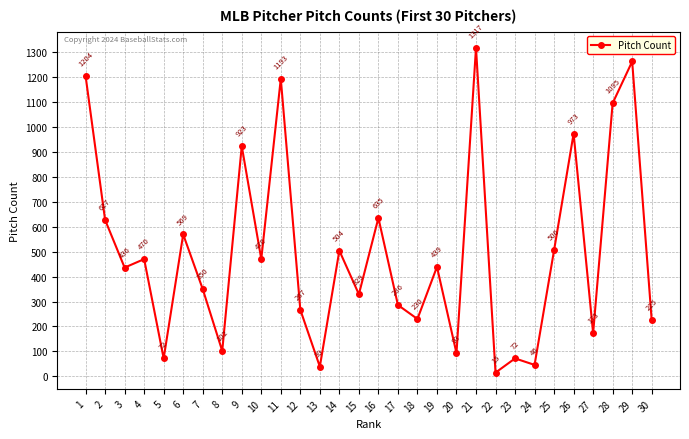

What is the value of the 23rd point from the left?

72